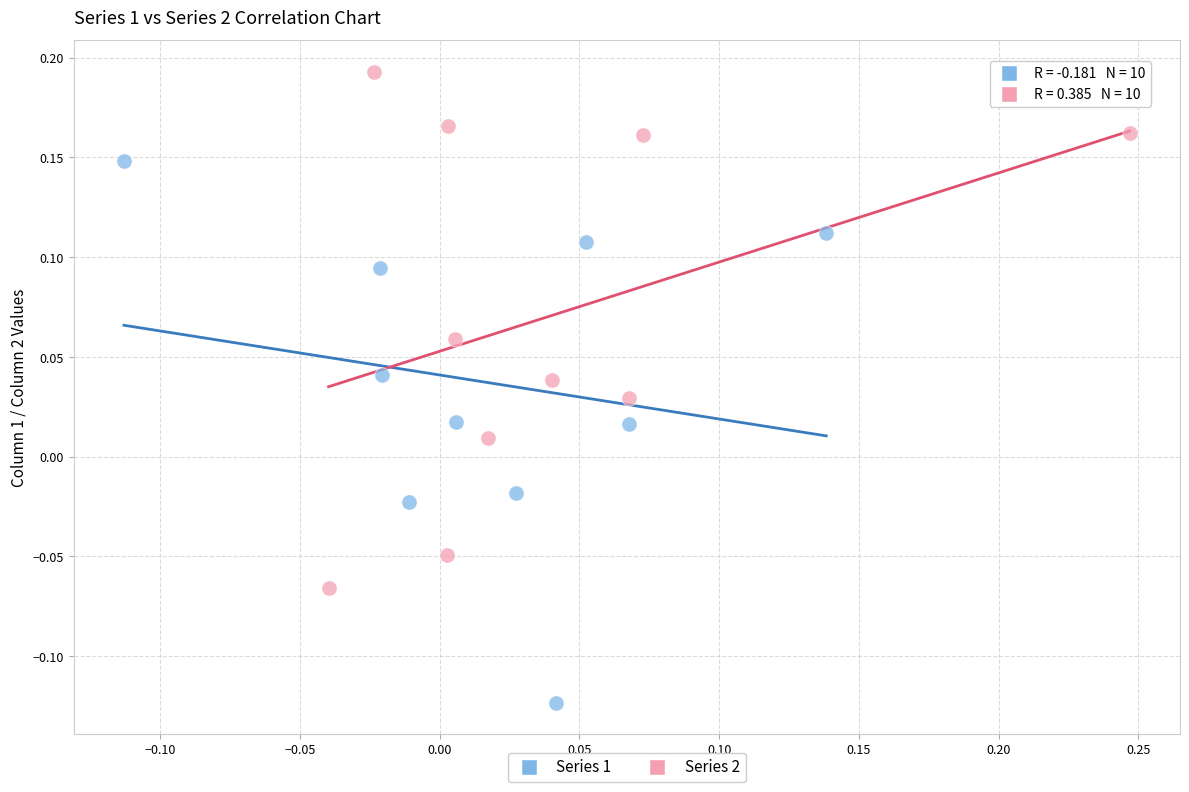

Which series has the widest spread of Y values?

Series 1